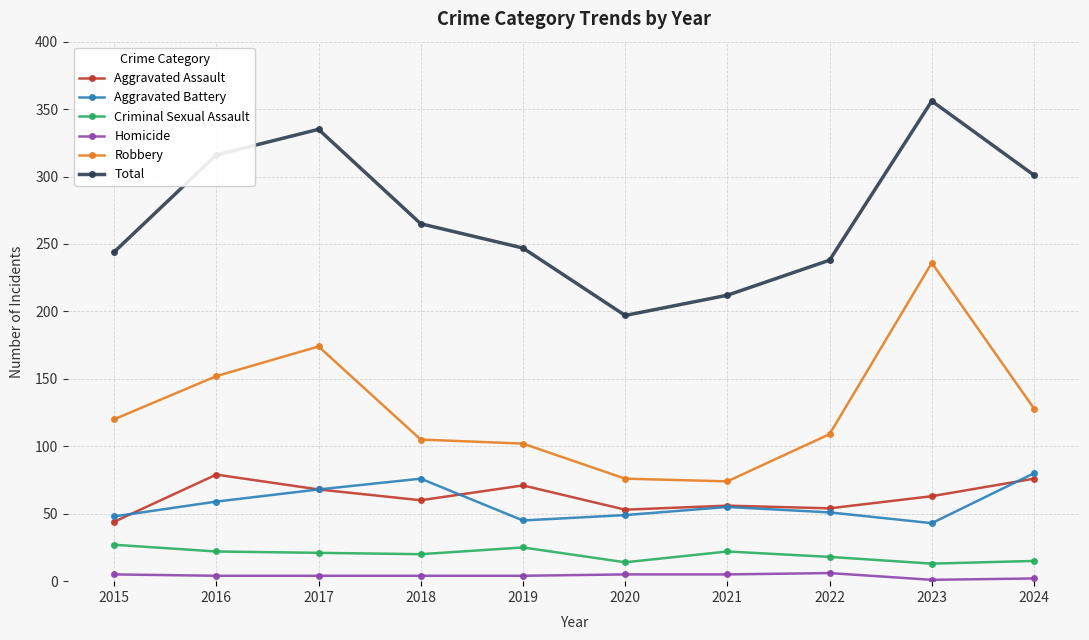

Does the chart have visible grid lines?

Yes